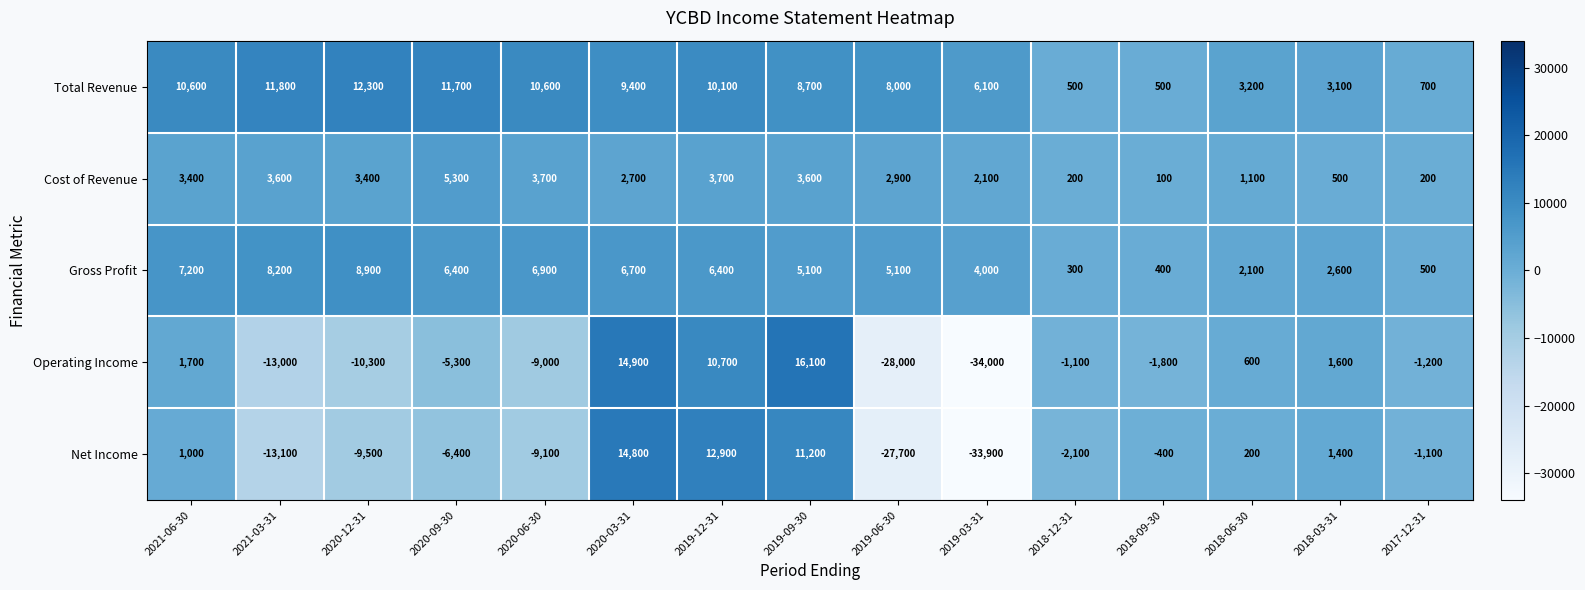

What is the sum of the Total Revenue values at 2020-09-30 and 2018-06-30?

14900